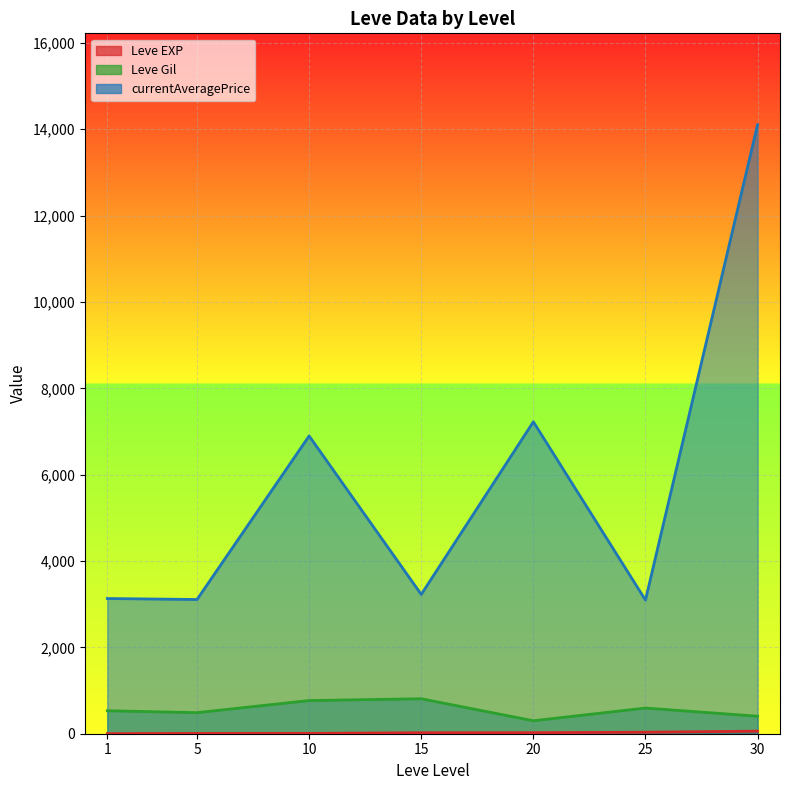

The Leve EXP series shows 57 at 25. True or false?

False